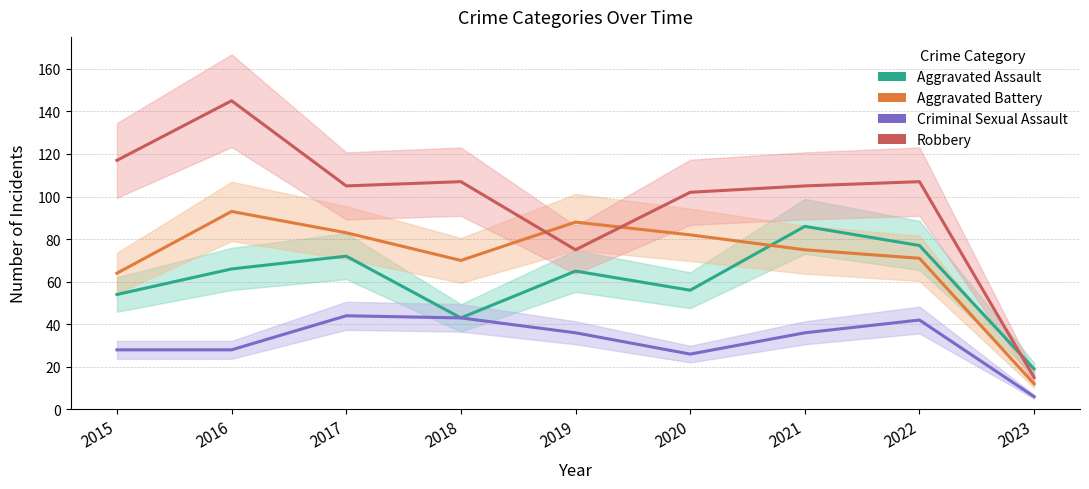

The Aggravated Battery series shows 93 at 2016. True or false?

True